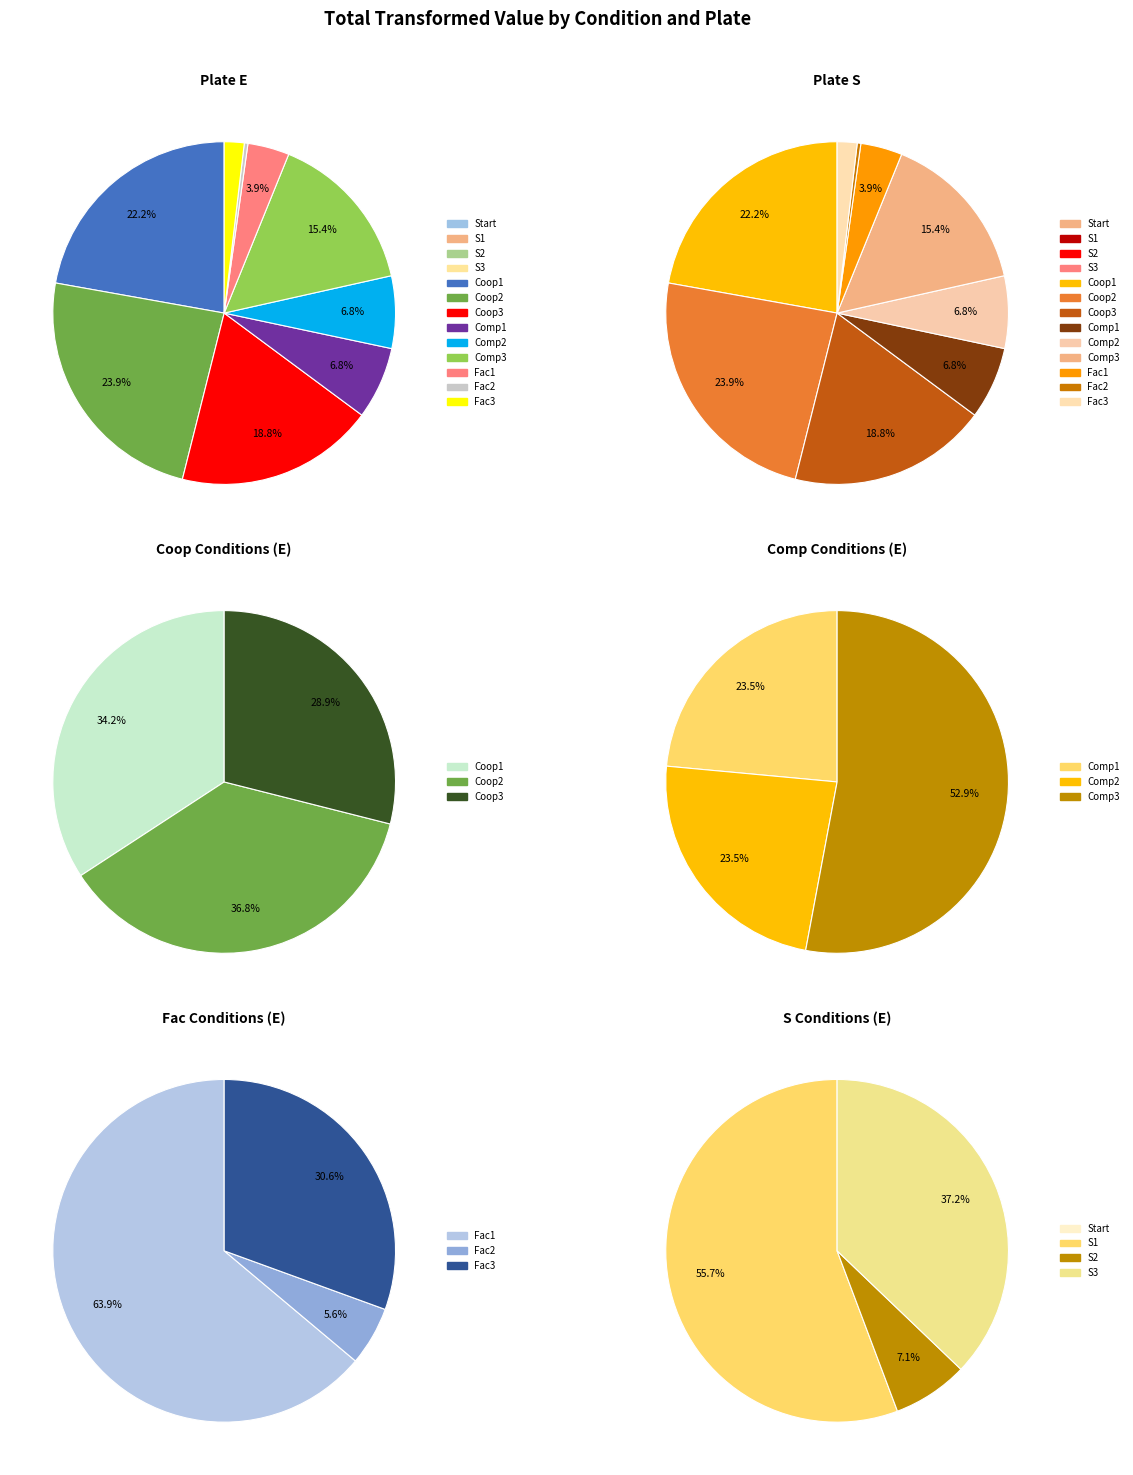

To the nearest percent, what is the average slice percentage?

8%